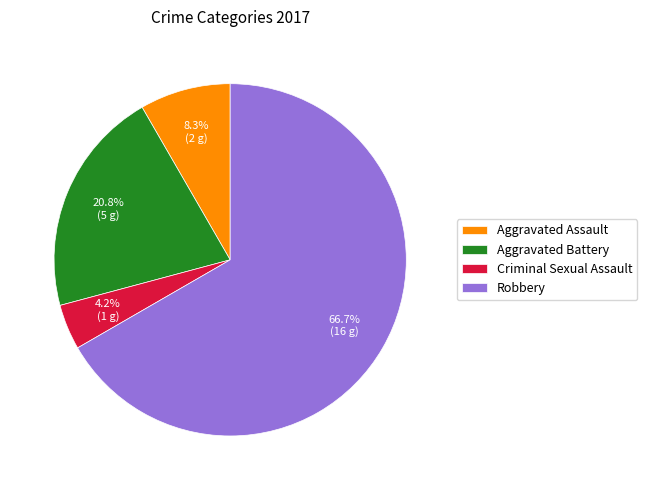

What portion of the pie excludes Robbery?

33.3%